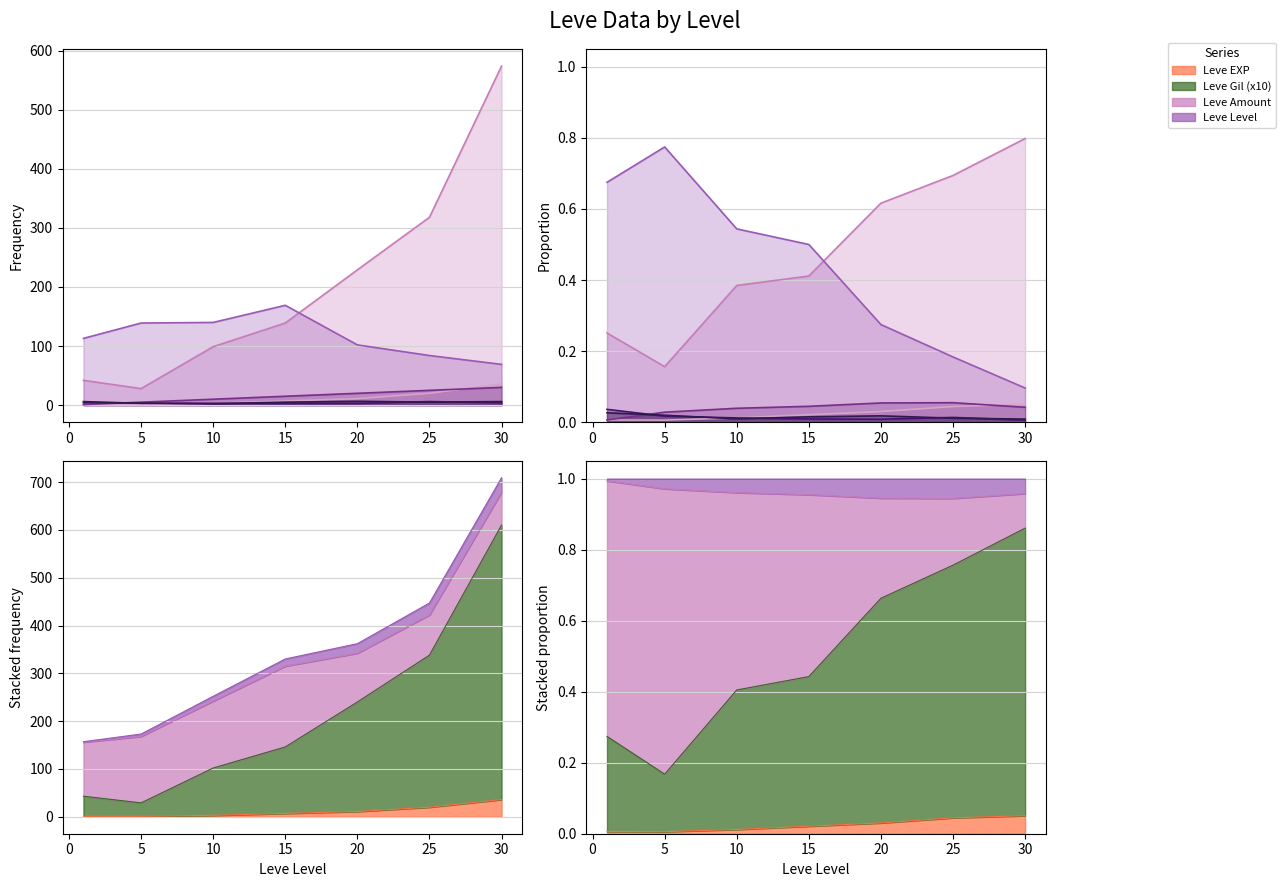

Between 5 and 20, which series saw the biggest shift?

Leve Gil (hundreds)